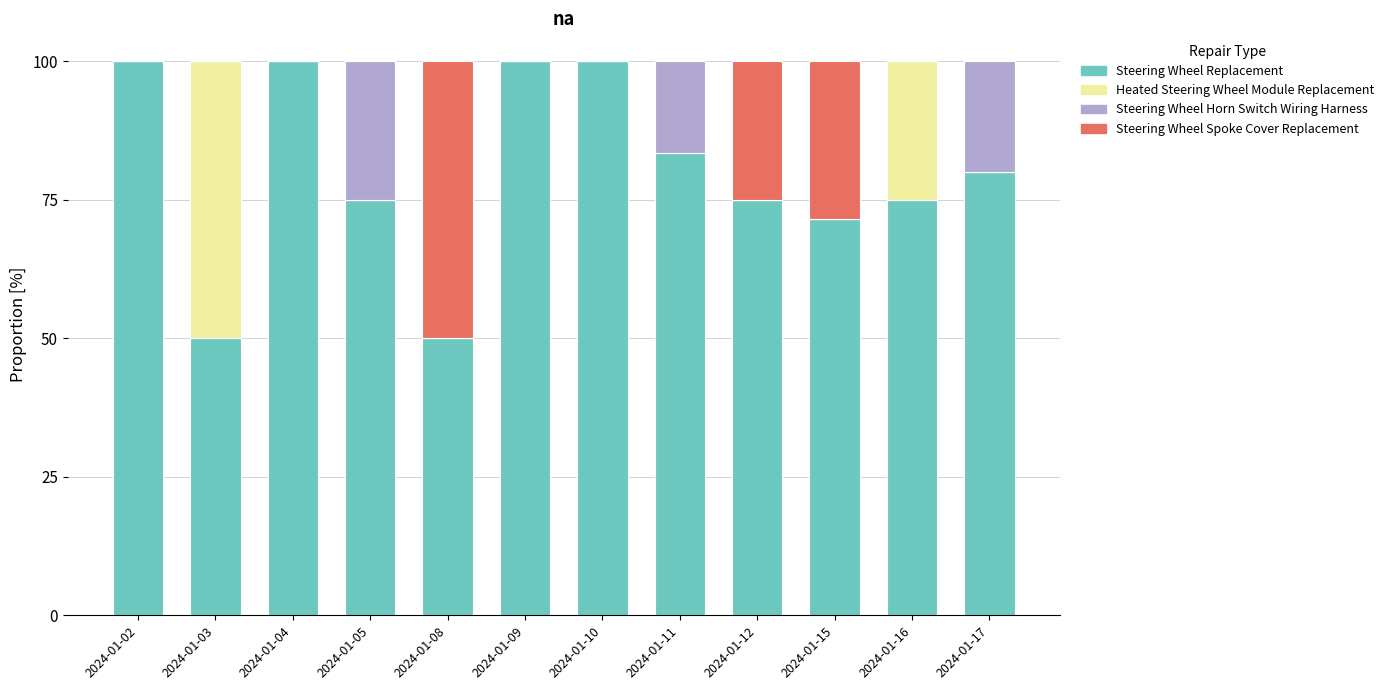

What are all the series names shown in the legend?

Steering Wheel Replacement, Heated Steering Wheel Module Replacement, Steering Wheel Horn Switch Wiring Harness, Steering Wheel Spoke Cover Replacement